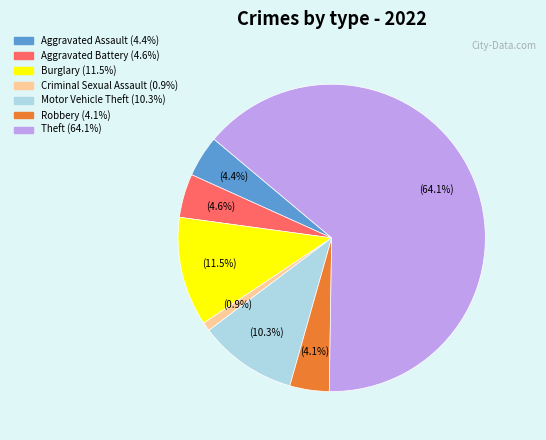

Does any single category account for the majority?

Yes